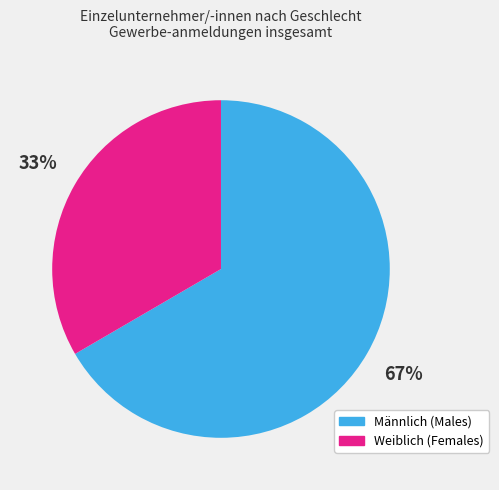

True or false: Weiblich accounts for 19% of the total.

False